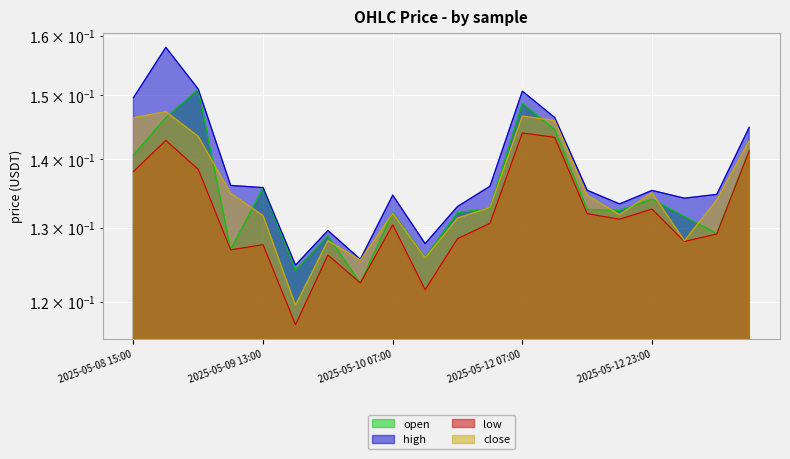

At how many categories does at least one series exceed 0?

20